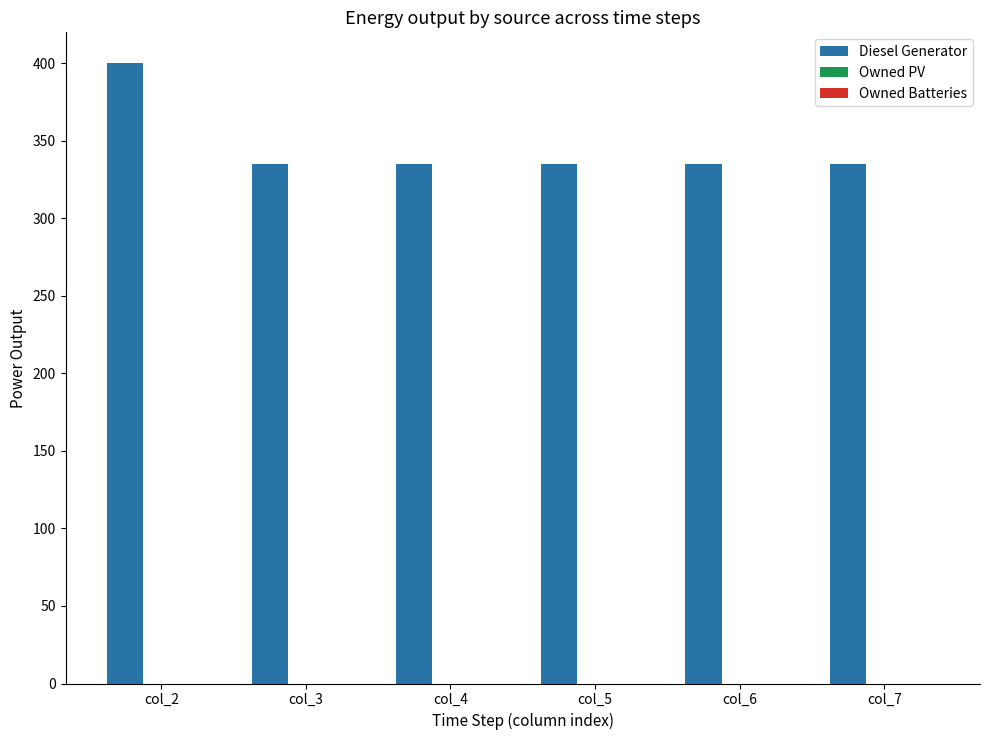

What is the ratio of the value at col_4 to the value at col_6?

1.0